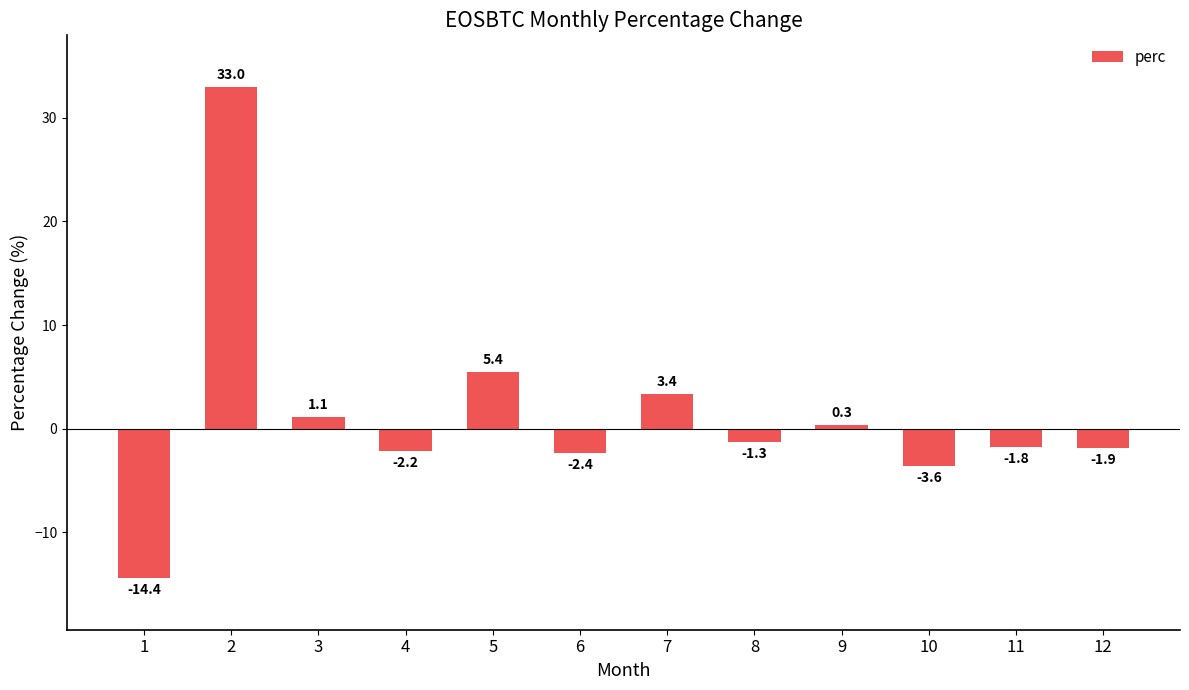

At which label is the value closest to 9?

5